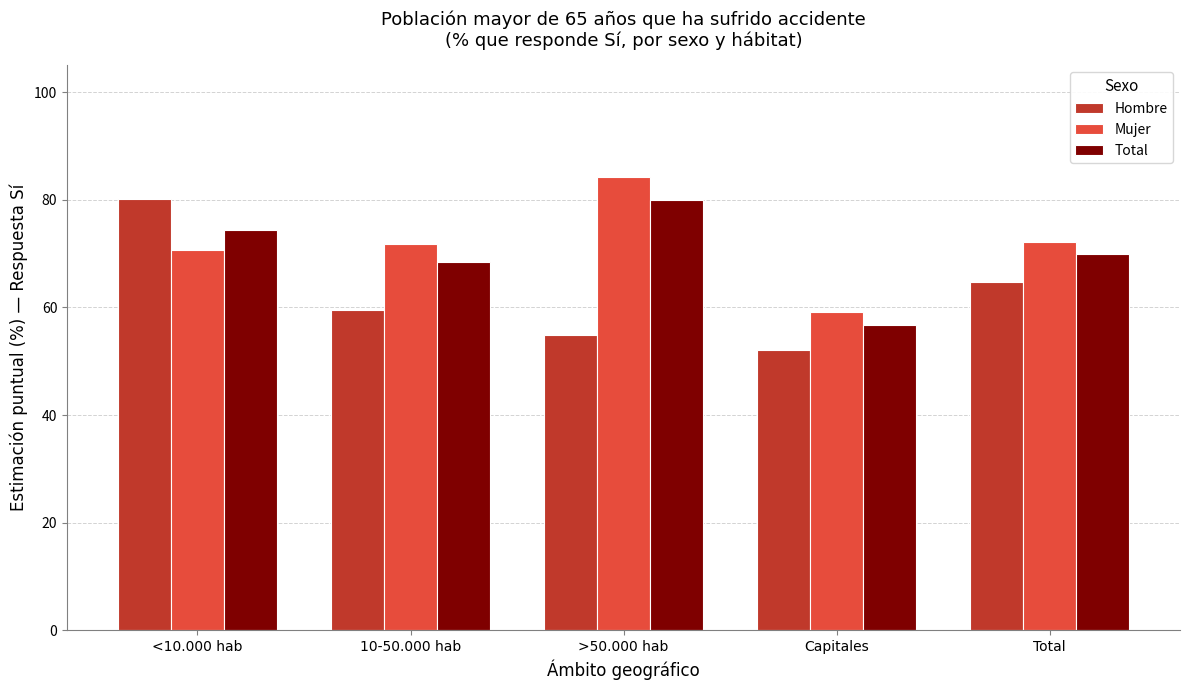

At which label does Total reach its peak?

>50.000 hab